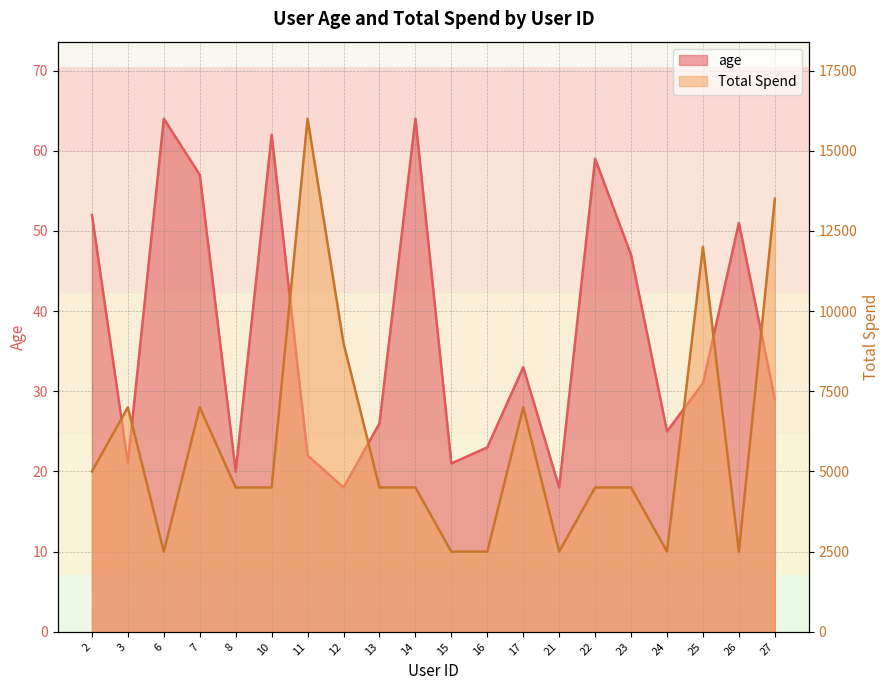

What is the value of the age point at the 16th from the left?

47.0